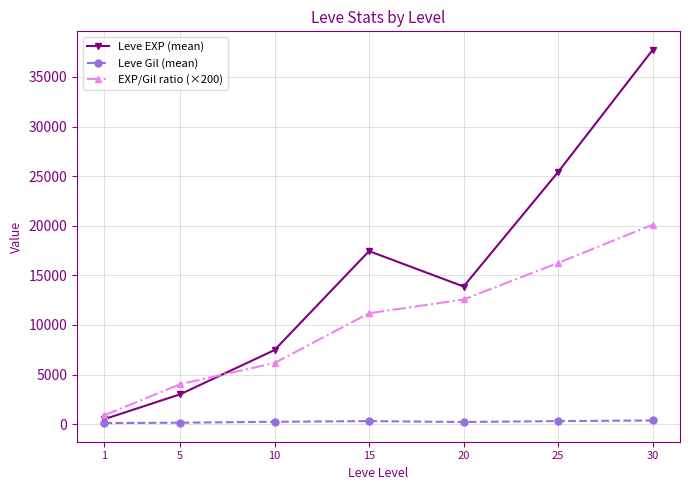

What is the maximum value for Leve EXP (mean)?

37715.0